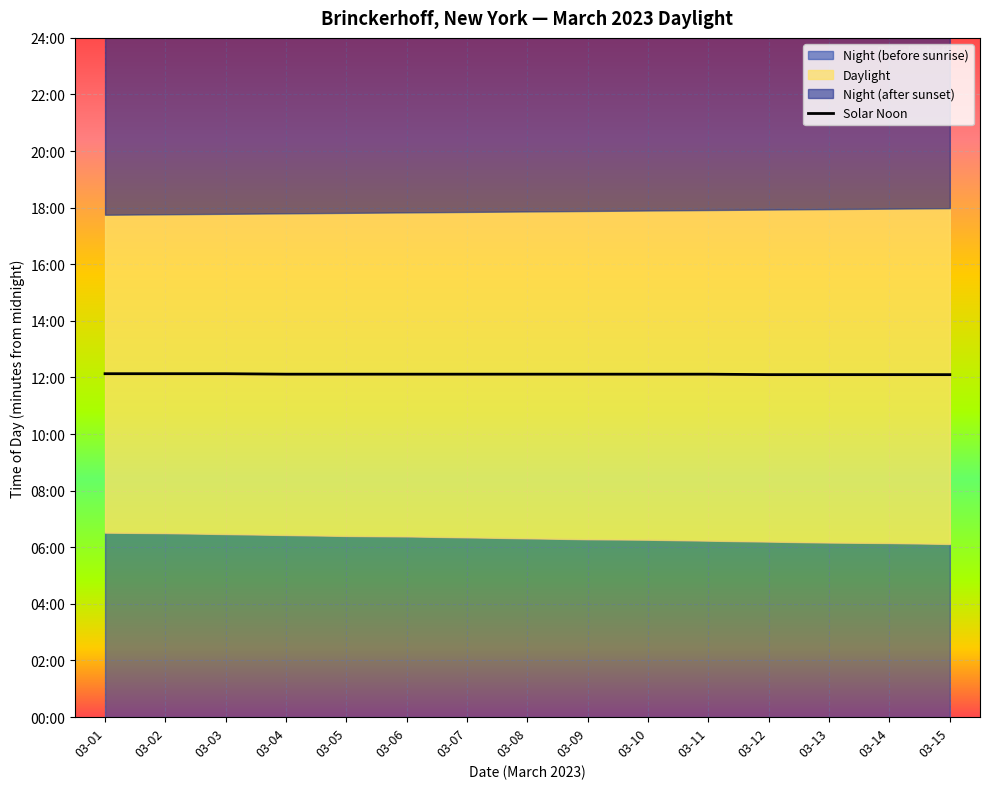

Is it true that the value at 03-01 is 728?

True